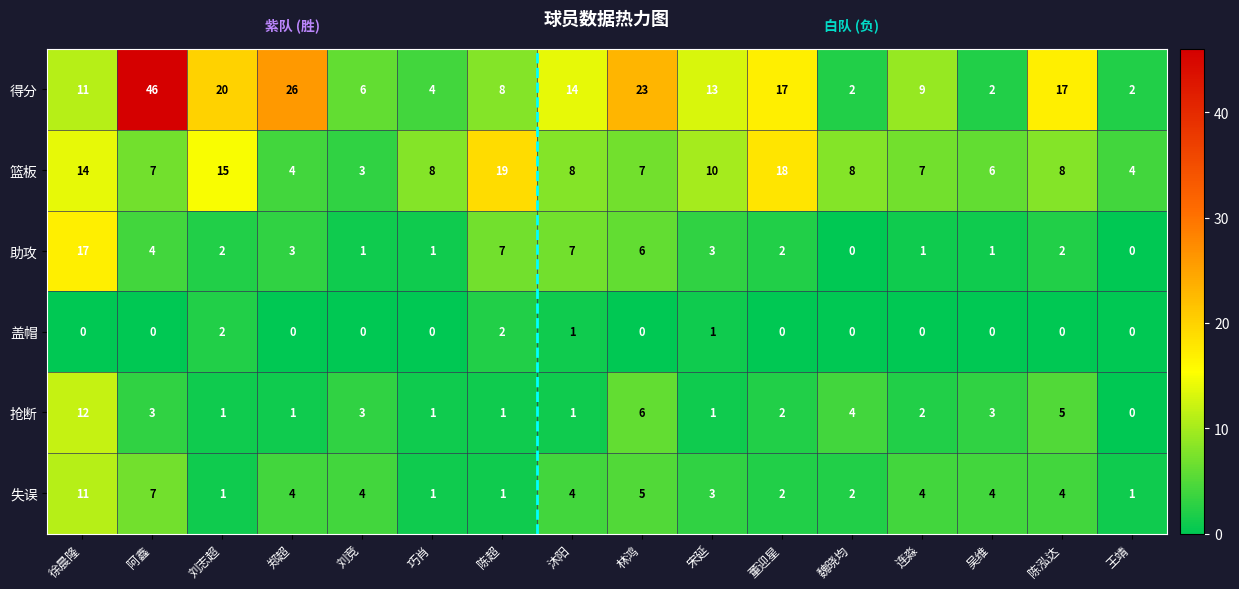

What is the sum of the 抢断 values at 沐阳 and 吴维?

4